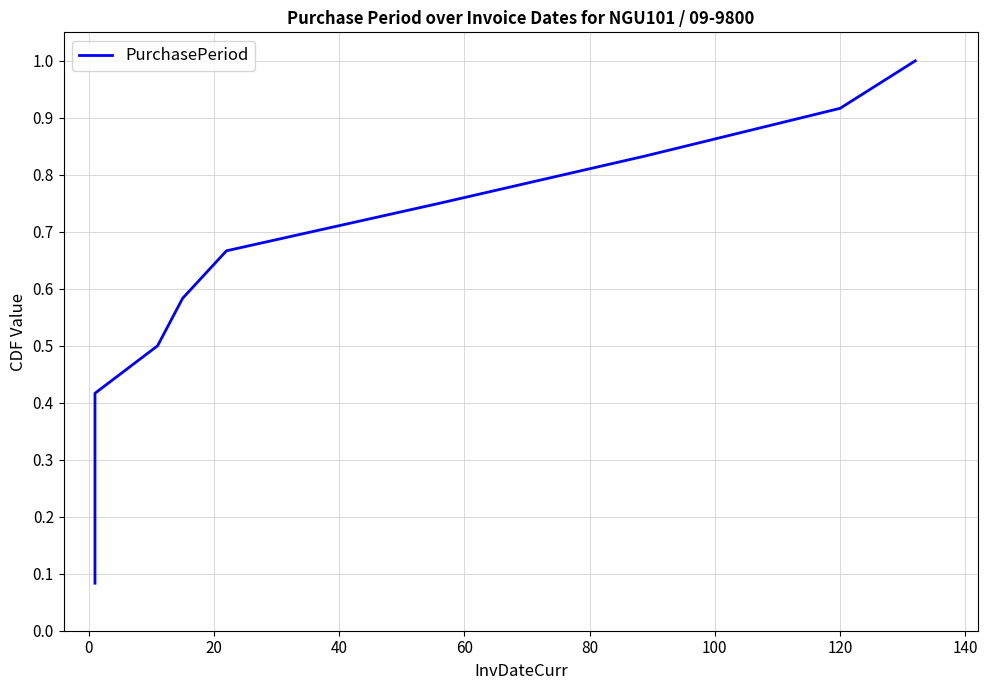

What is the minimum value shown in the chart?

0.1